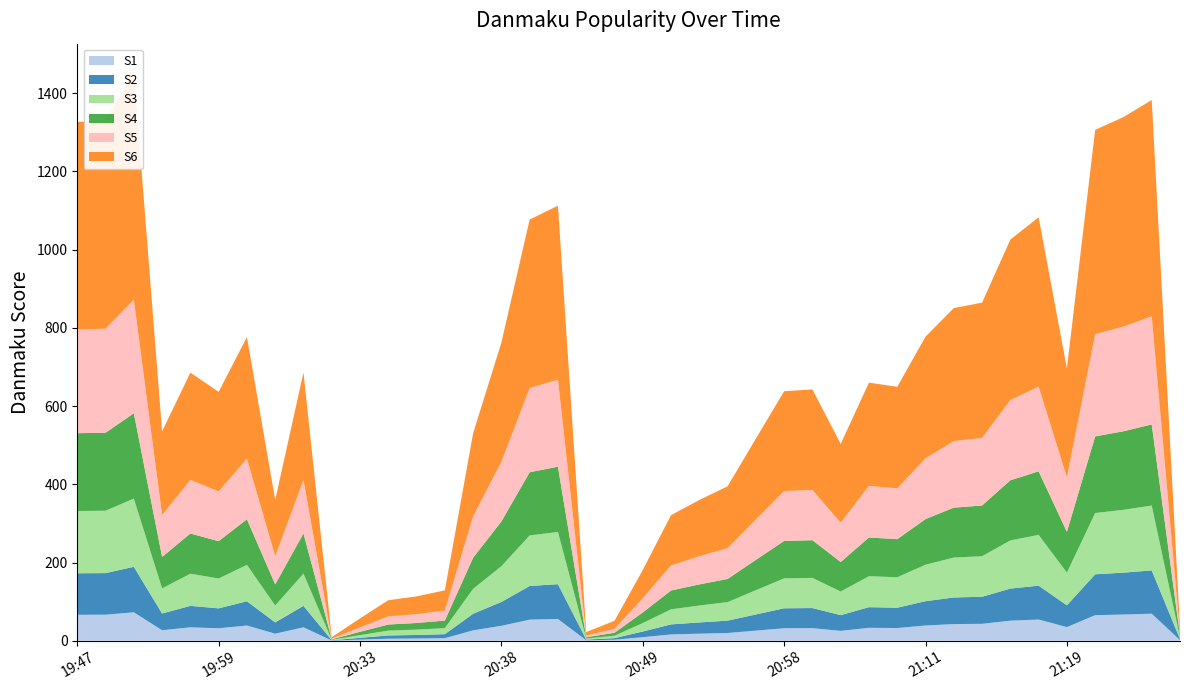

Reading right to left, extract all data points from this chart.

21:22=32.8	21:21=1382.6	21:20=1339.0	21:20=1306.3	21:19=696.2	21:16=1082.8	21:15=1025.7	21:12=864.4	21:12=850.6	21:11=777.5	21:08=649.2	21:08=660.0	21:02=503.2	20:59=642.6	20:58=638.0	20:55=516.7	20:53=394.9	20:52=359.9	20:52=321.2	20:49=180.9	20:47=50.8	20:46=22.2	20:45=1112.4	20:45=1077.1	20:38=762.6	20:35=530.4	20:34=128.8	20:34=113.3	20:34=103.6	20:33=57.0	20:32=9.1	20:08=685.8	20:02=360.0	20:02=776.4	19:59=636.4	19:59=685.5	19:56=535.5	19:52=1454.0	19:47=1329.6	19:47=1326.8